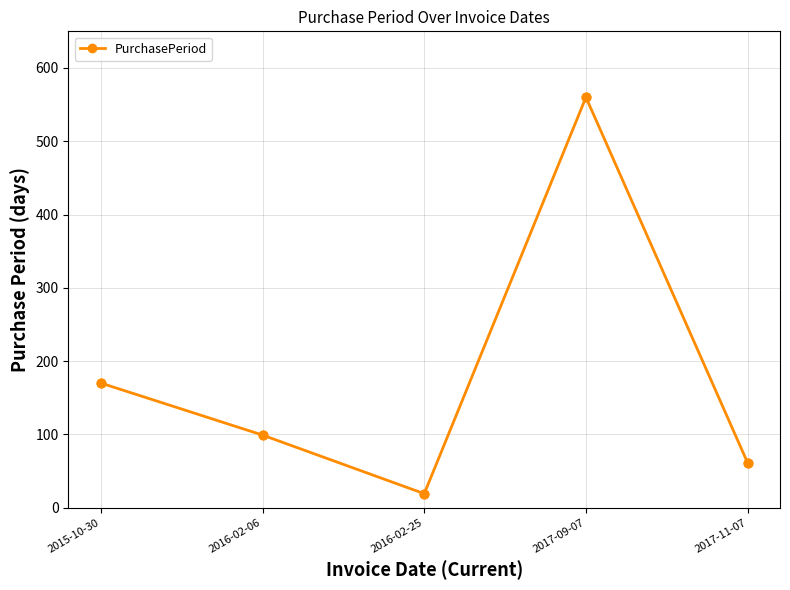

What is the change in value from 2015-10-30 to 2017-11-07?

-109